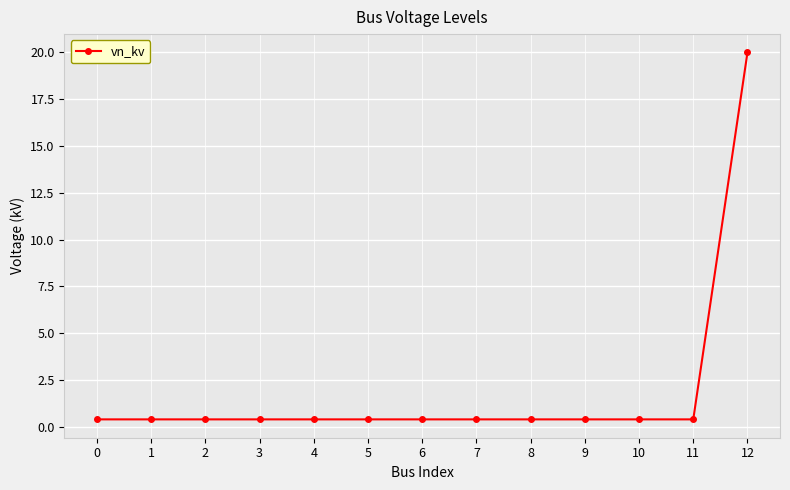

Which has a higher value, 8 or 12?

12